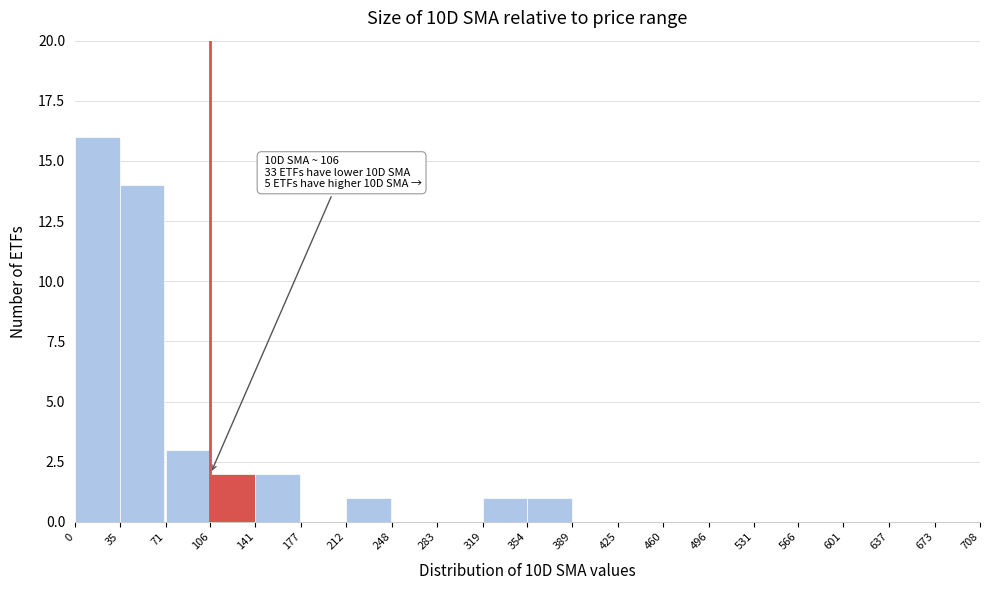

Which range on the x-axis has the tallest bar?

0 to 35